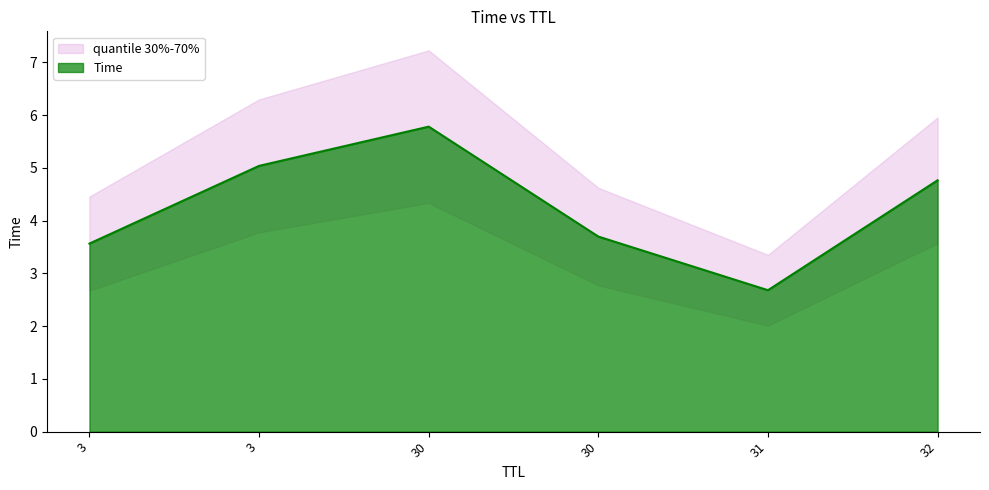

The value at 30 is 6.6. True or false?

False